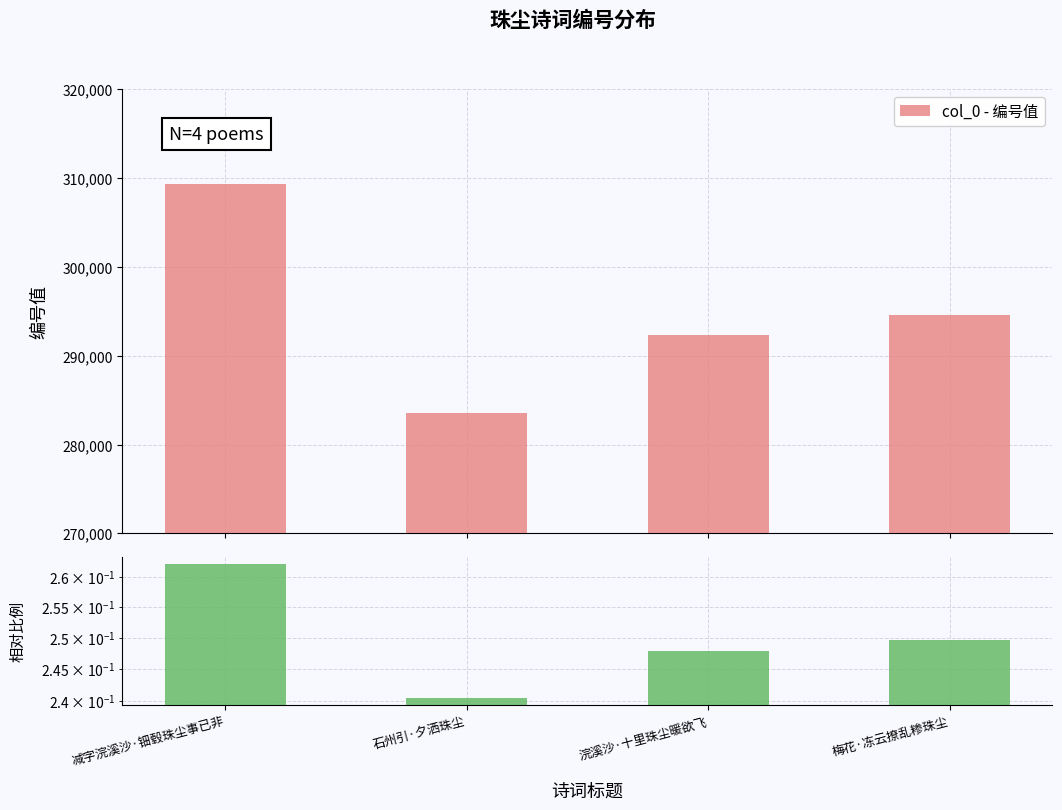

What is the label of the 1st bar from the left?

减字浣溪沙·钿毂珠尘事已非